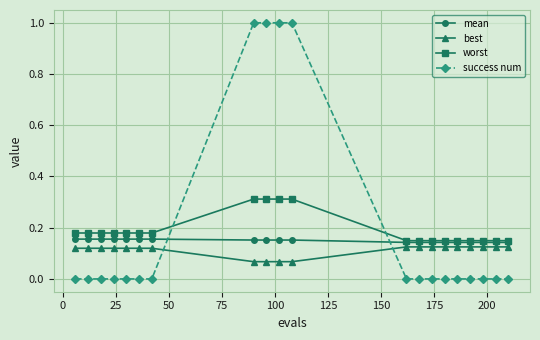

How many times do best and success num cross each other?

2